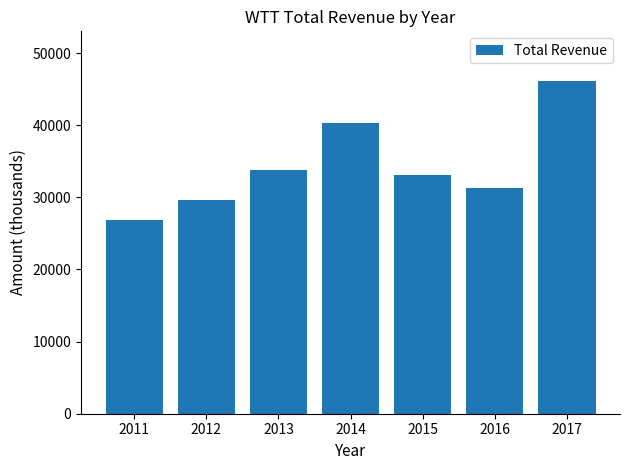

What is the sum of the values at 2012 and 2016?

60900